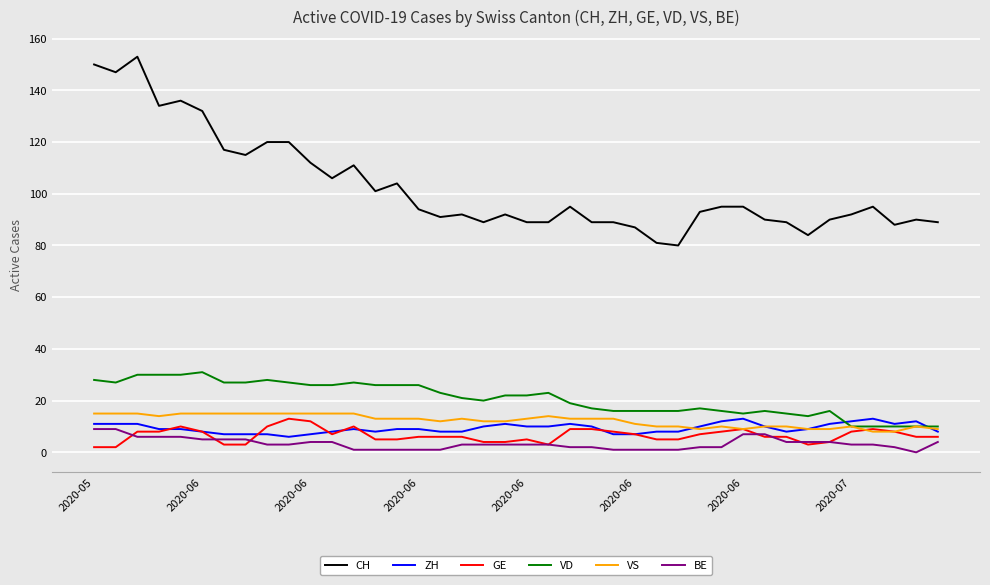

What are all the series names shown in the legend?

CH, ZH, GE, VD, VS, BE